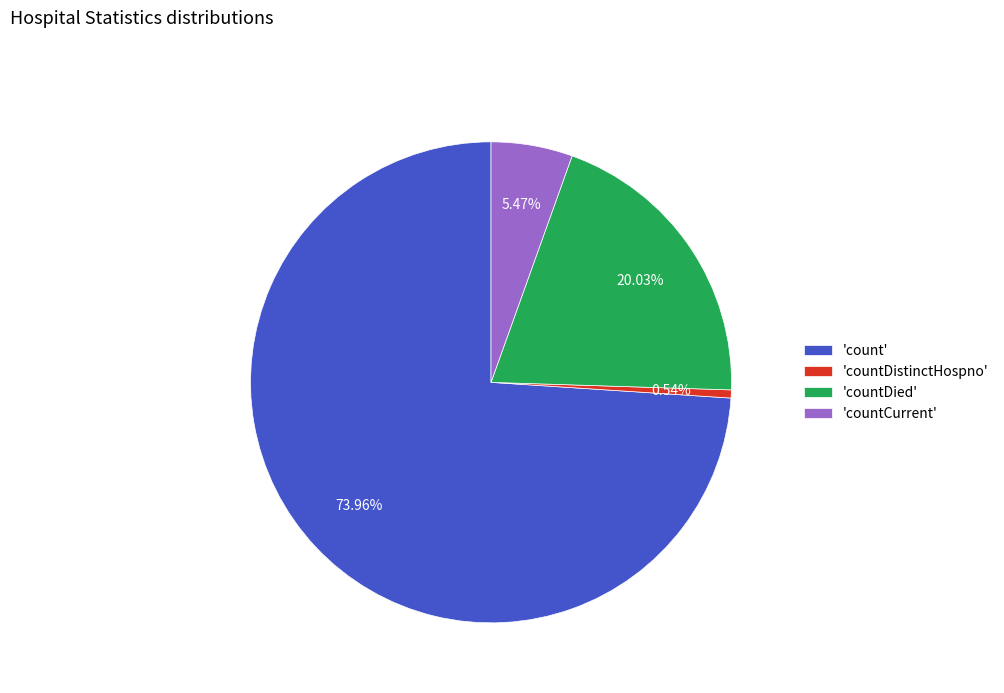

Between 'count' and 'countDistinctHospno', which is larger?

'count'